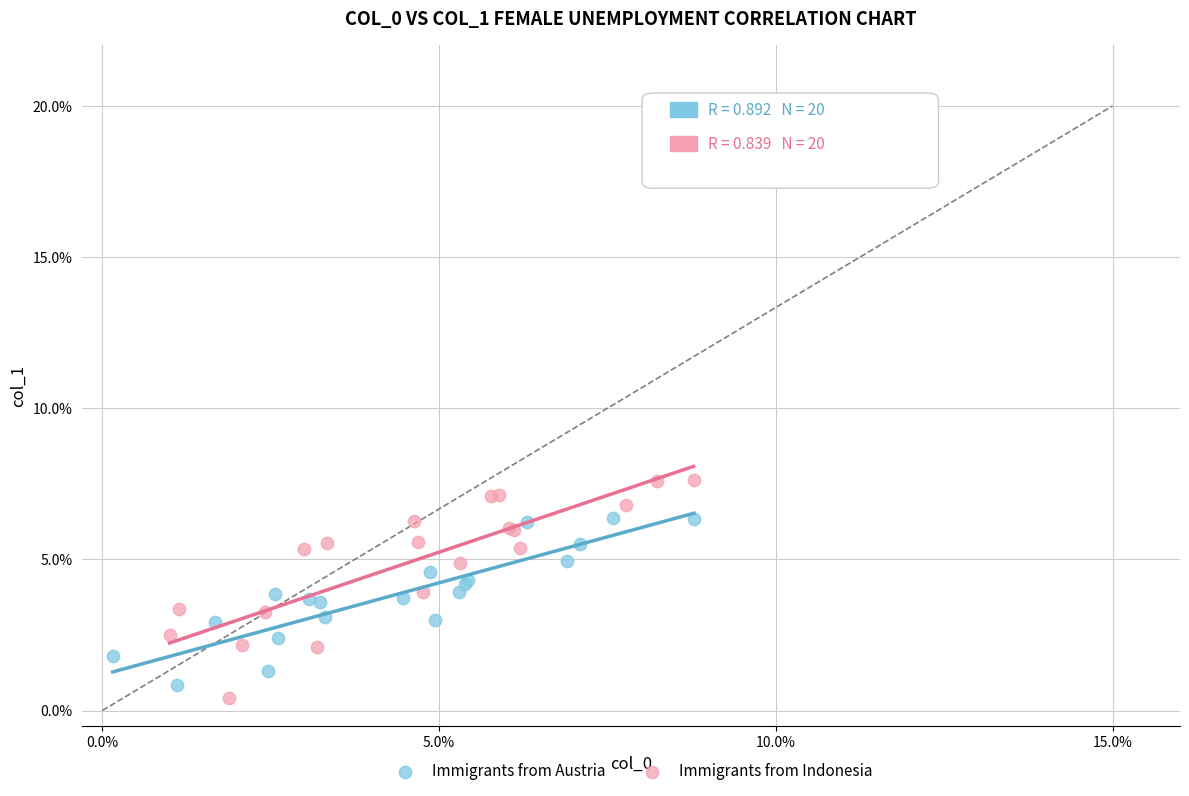

Which series contains the highest Y value?

Immigrants from Indonesia